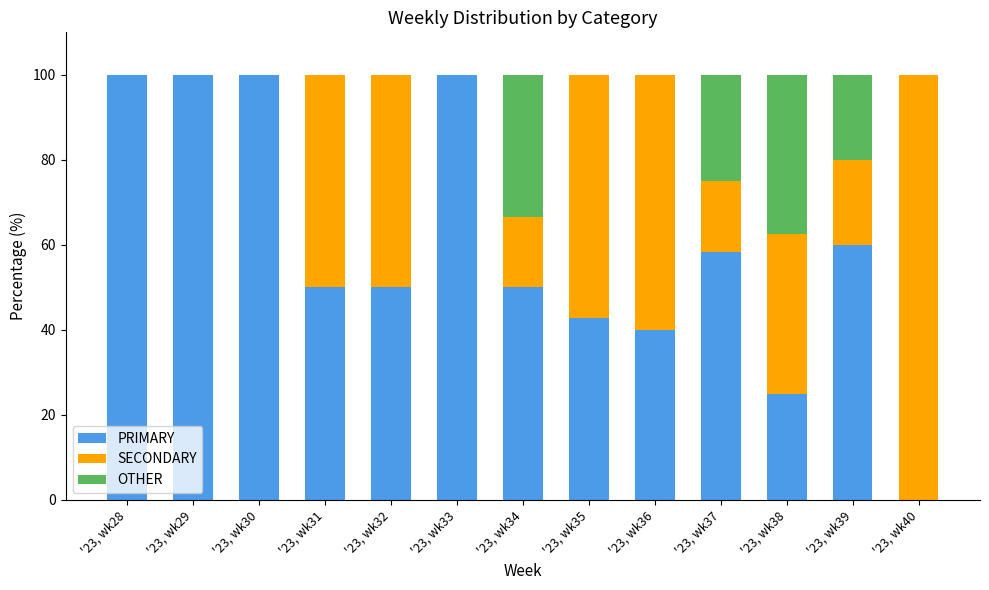

The PRIMARY series shows 25.0 at '23, wk38. True or false?

True